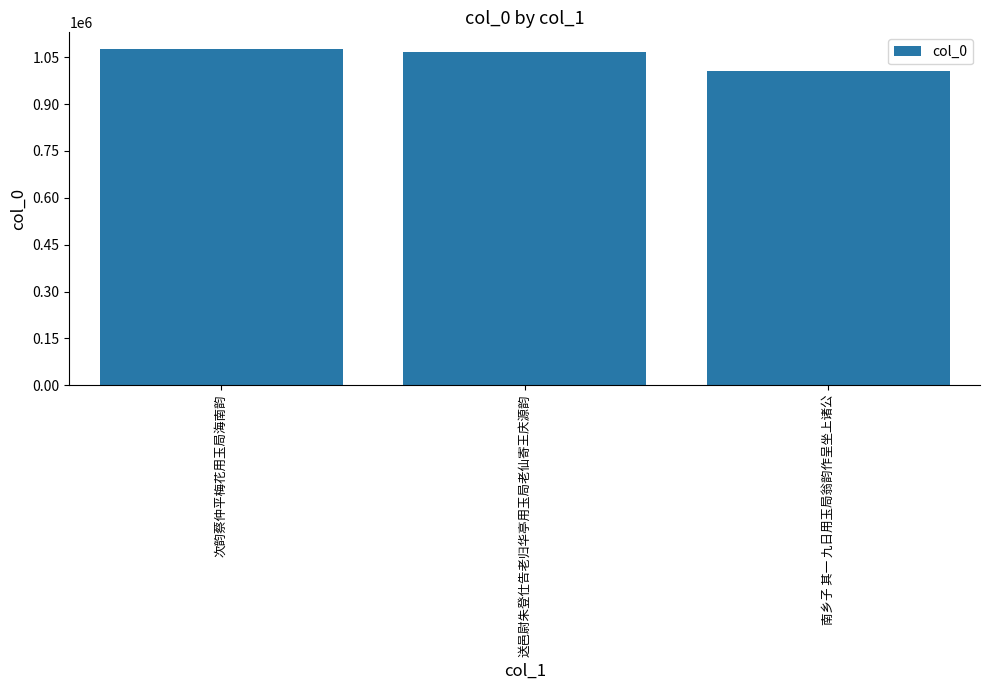

What is the value of the 3rd bar from the left?

1006796